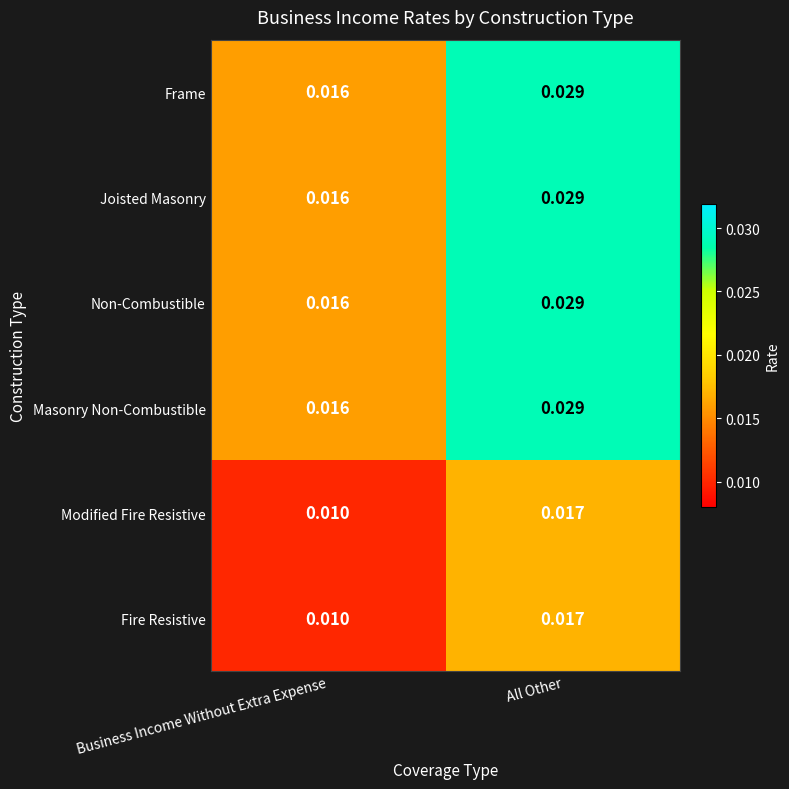

Rank the categories by Masonry Non-Combustible value from highest to lowest.

All Other, Business Income Without Extra Expense